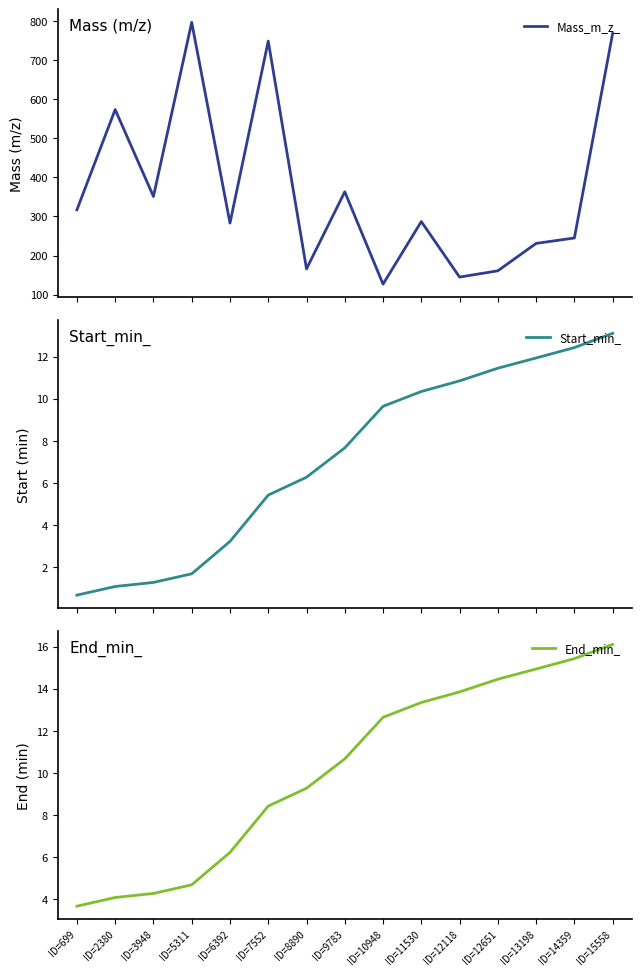

What is the sum of all Start_min_ values?

107.0